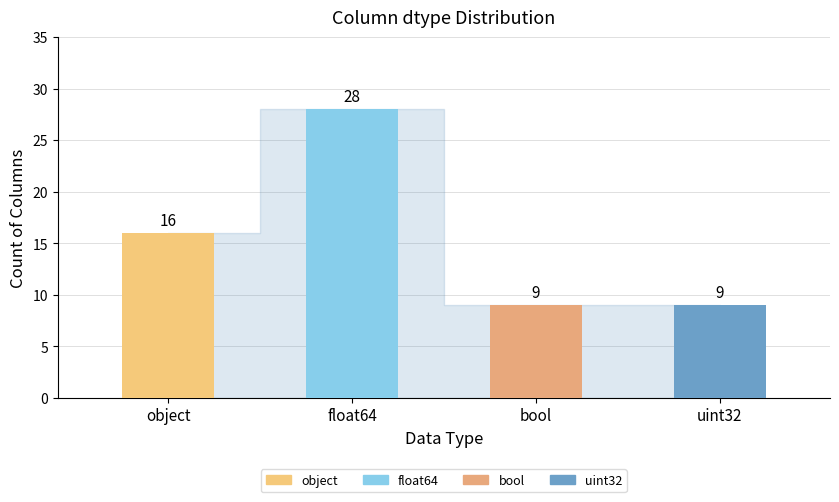

Approximately how many times larger is the value at float64 compared to bool?

3.1